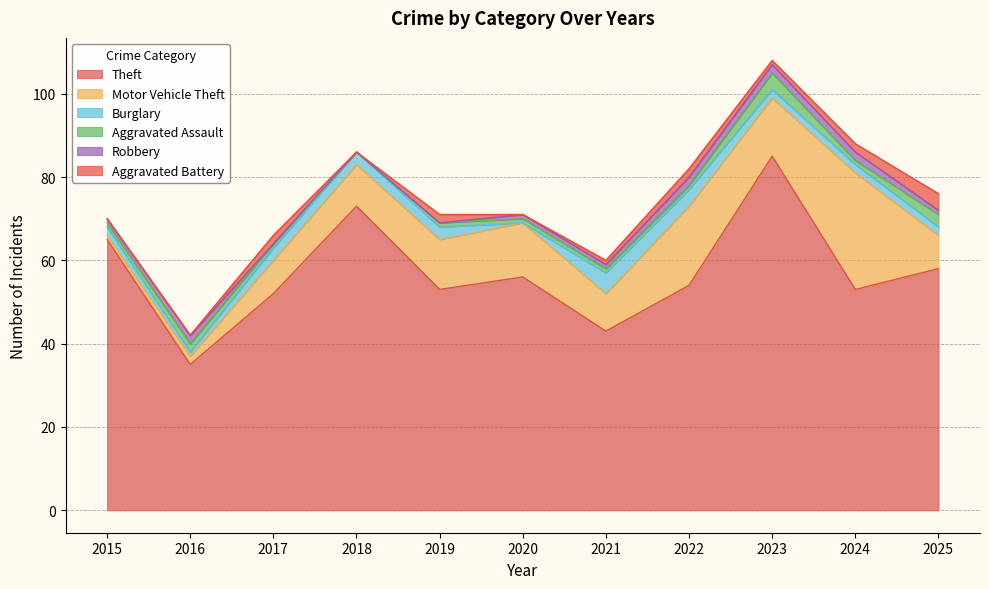

True or false: Motor Vehicle Theft has more than 2 interior local peaks.

True